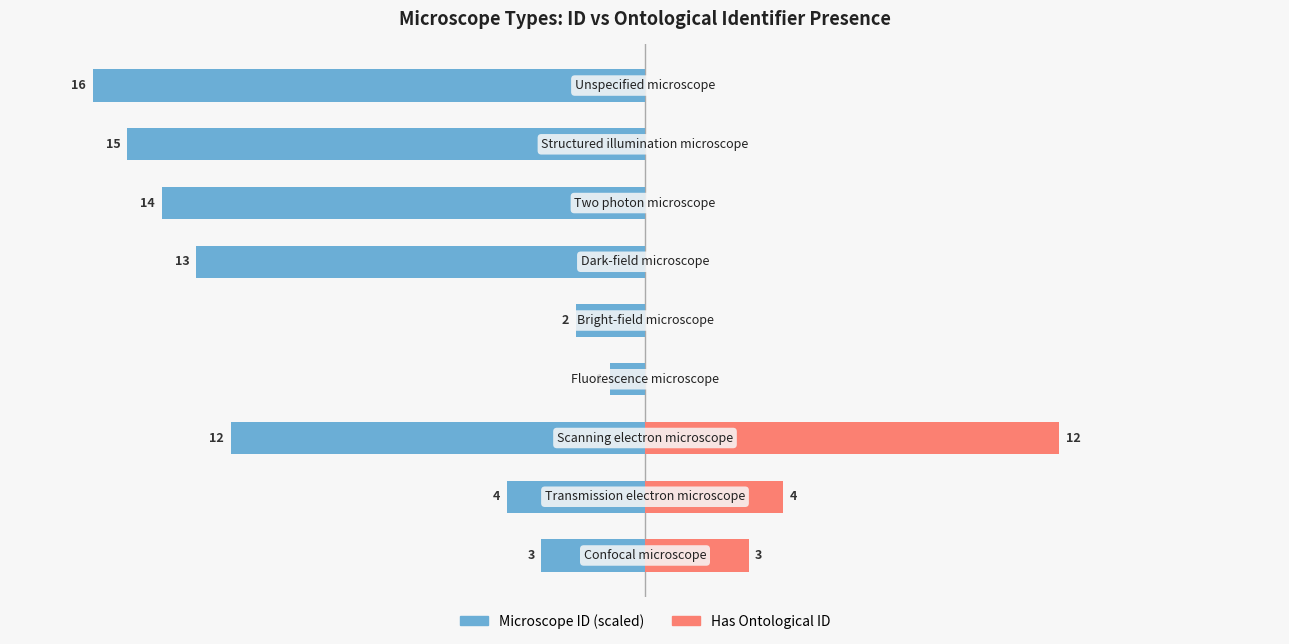

The Has Ontological ID series shows -26.1 at 0. True or false?

False